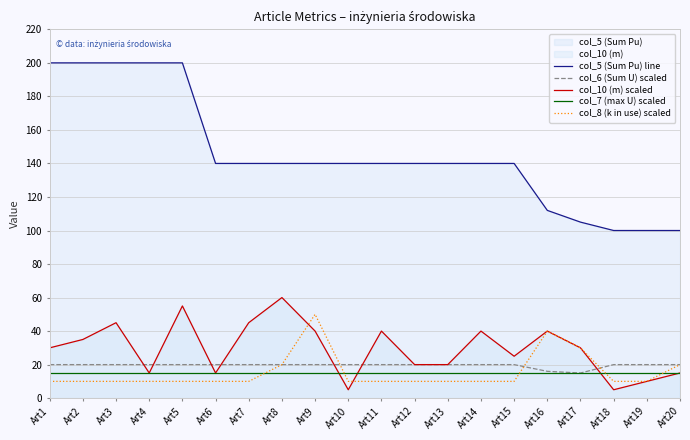

List the series in order of their peak value, highest first.

col_5 (Sum Pu) line, col_10 (m) scaled, col_8 (k in use) scaled, col_6 (Sum U) scaled, col_7 (max U) scaled